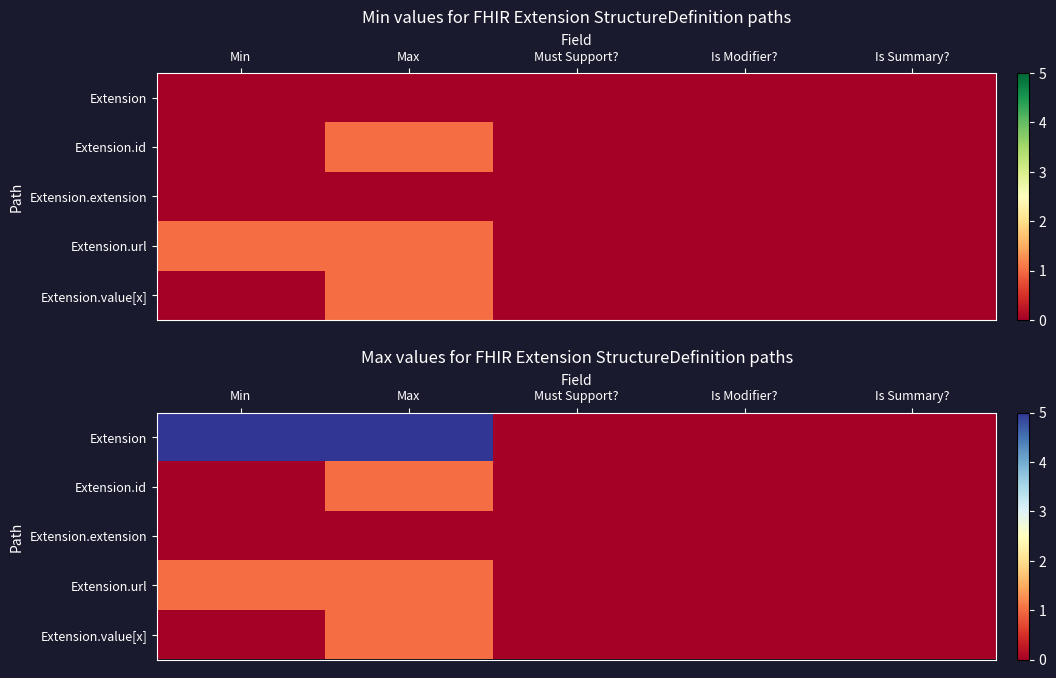

Between Max and Is Modifier?, which is larger?

Max